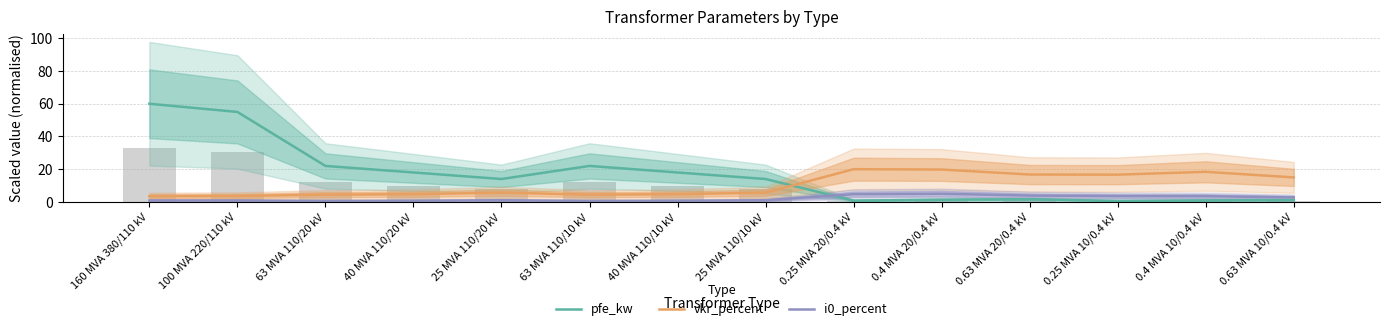

Read the pfe_kw value at 0.25 MVA 20/0.4 kV.

0.8